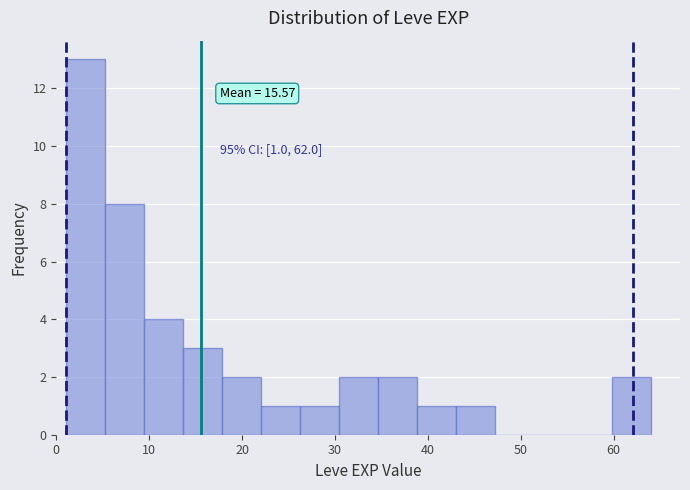

Over which range of the x-axis is the bar tallest?

1.0 to 5.2